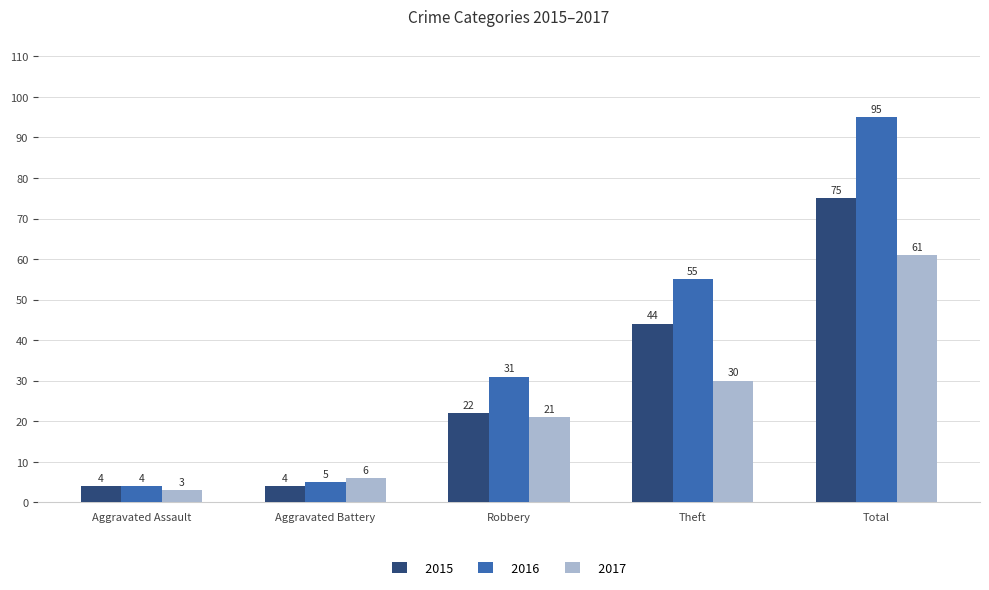

How many groups of bars are there?

5